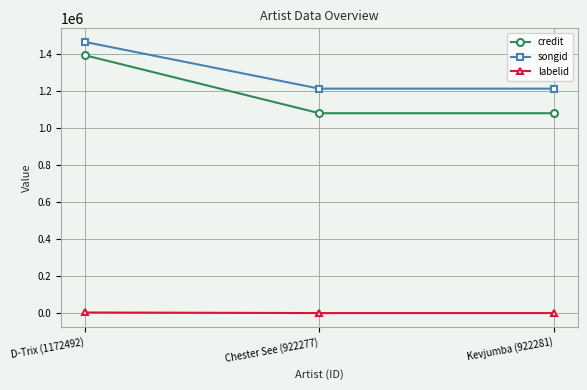

Count the songid values in the range 1211162 to 1463459.

3